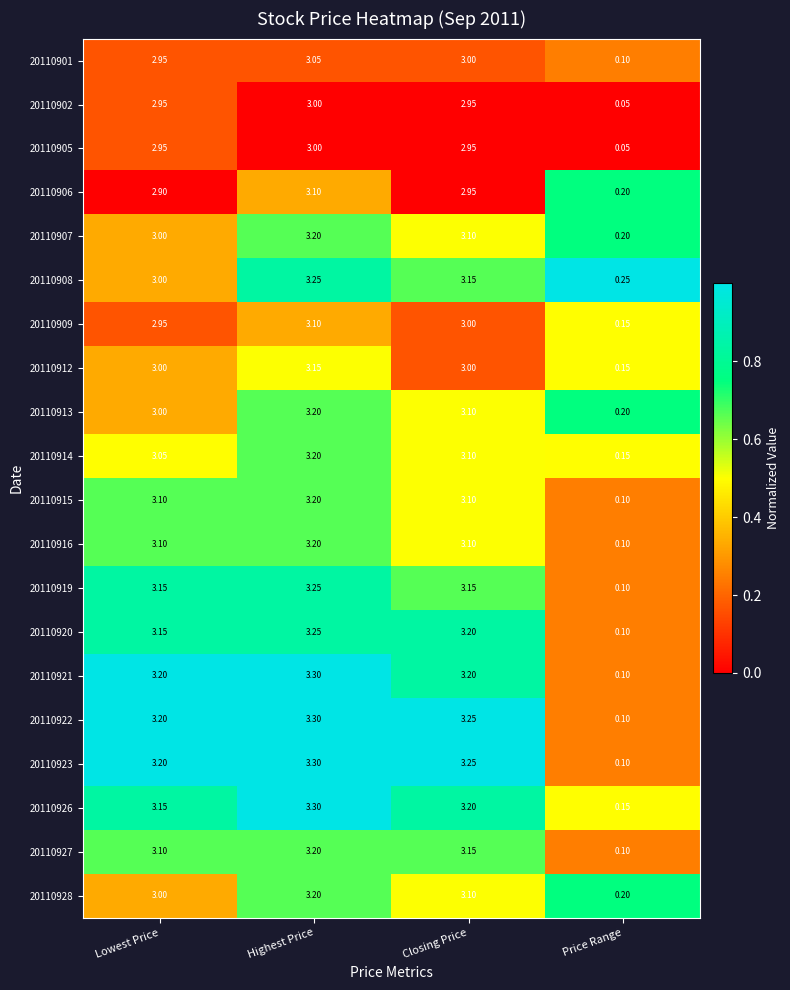

List the labels in order of 20110906 value, largest first.

Highest Price, Closing Price, Lowest Price, Price Range